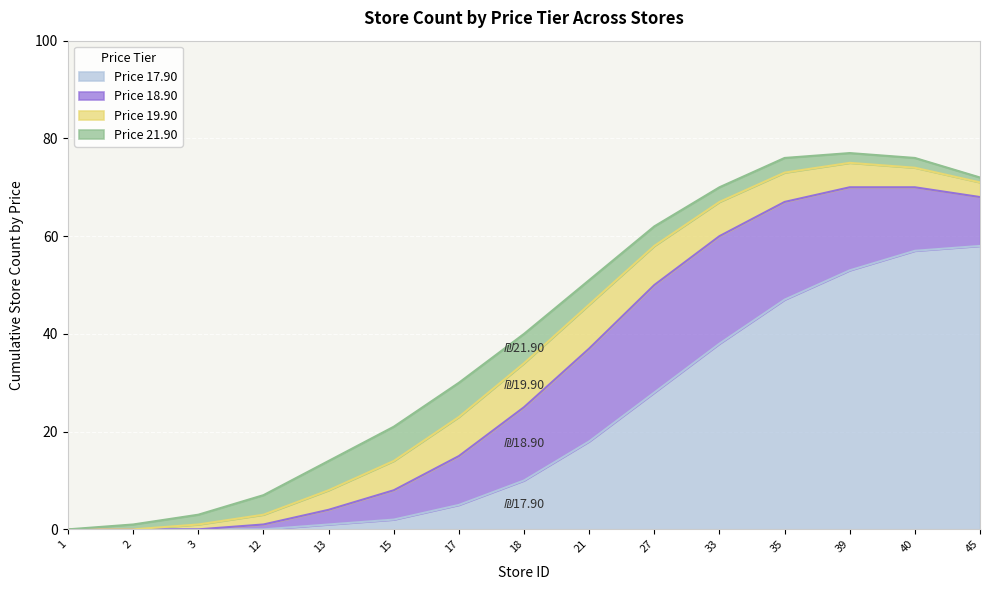

Which label corresponds to the largest value in the chart?

45